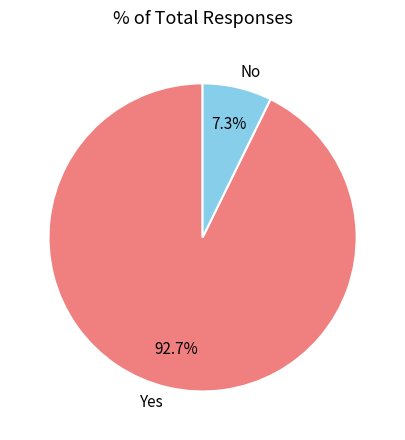

Does No account for over 50% of the chart?

No